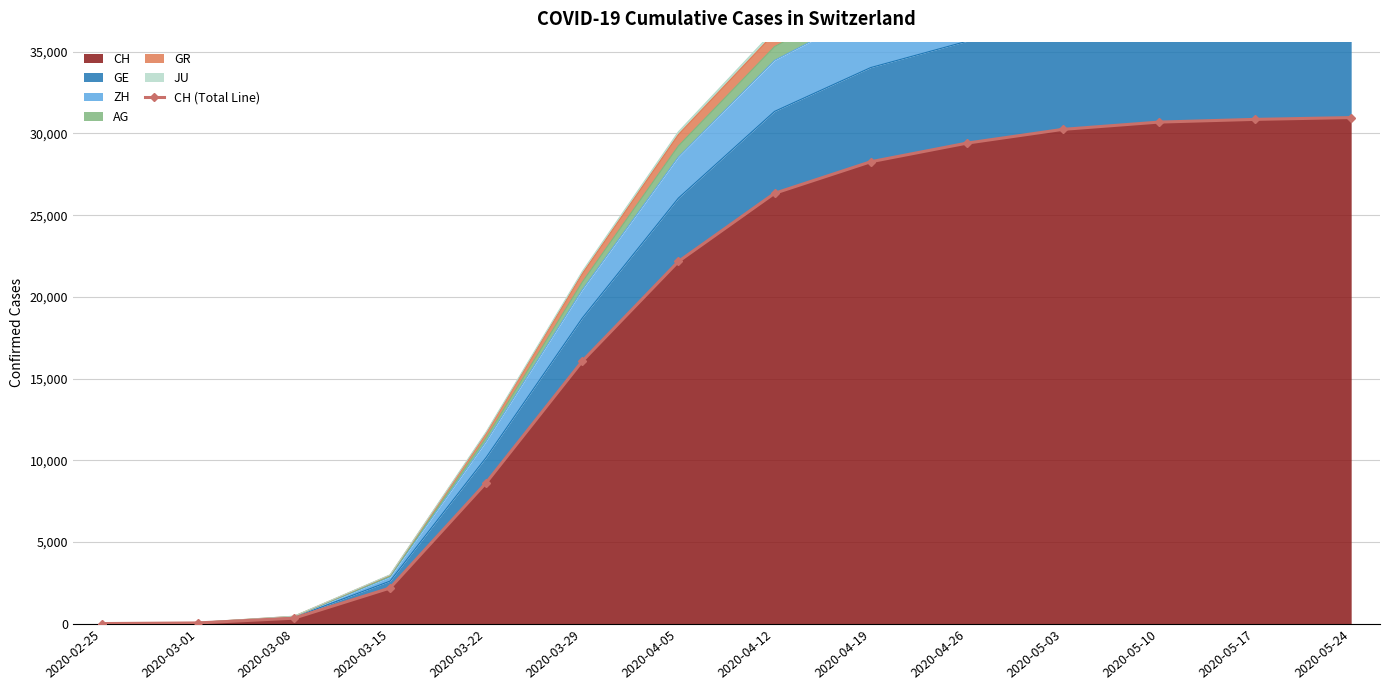

Rank the categories by value from highest to lowest.

2020-05-24, 2020-05-17, 2020-05-10, 2020-05-03, 2020-04-26, 2020-04-19, 2020-04-12, 2020-04-05, 2020-03-29, 2020-03-22, 2020-03-15, 2020-03-08, 2020-03-01, 2020-02-25